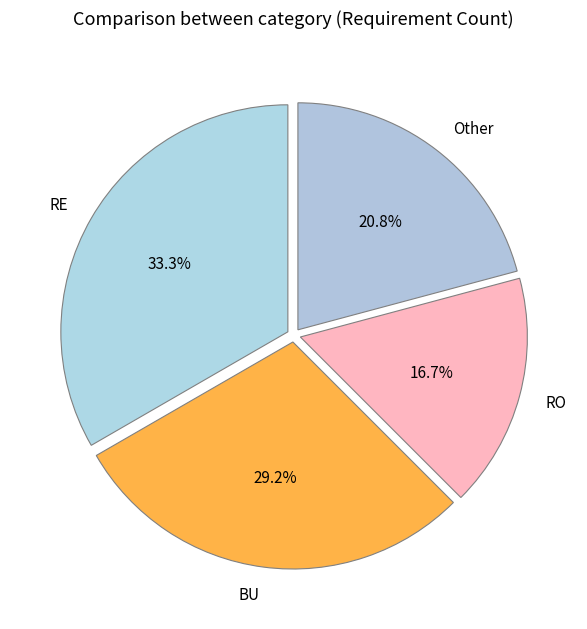

To the nearest percent, what is the difference between the largest and smallest slice percentages?

17%